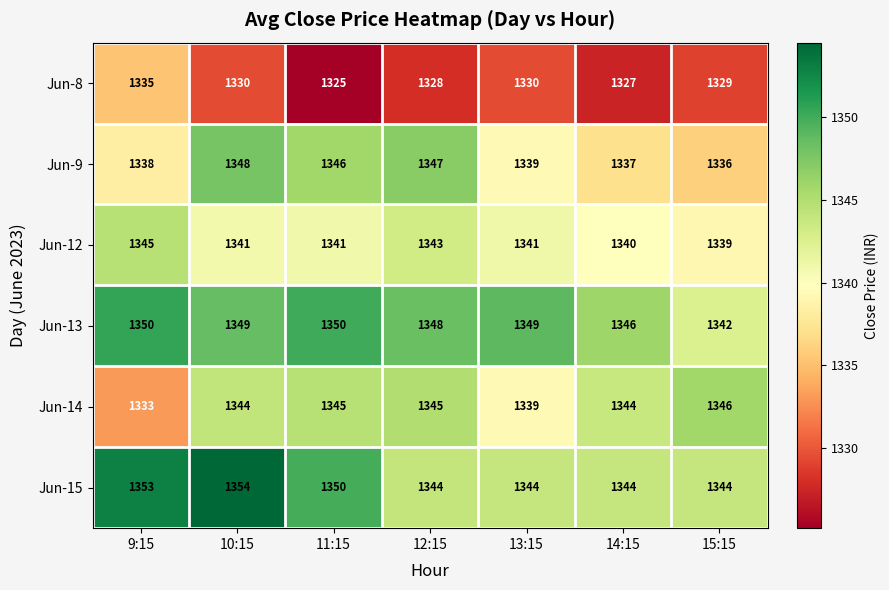

What is the difference between the maximum and minimum values in the Jun-9 series?

12